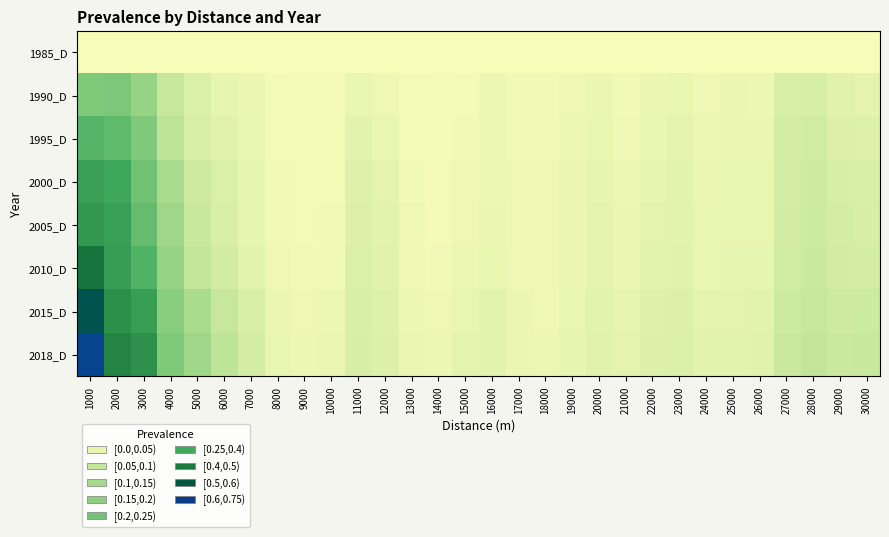

Reading left to right, list all the values displayed in this chart.

1985_D: 1000=0.0	2000=0.0	3000=0.0	4000=0.0	5000=0.0	6000=0.0	7000=0.0	8000=0.0	9000=0.0	10000=0.0	11000=0.0	12000=0.0	13000=0.0	14000=0.0	15000=0.0	16000=0.0	17000=0.0	18000=0.0	19000=0.0	20000=0.0	21000=0.0	22000=0.0	23000=0.0	24000=0.0	25000=0.0	26000=0.0	27000=0.0	28000=0.0	29000=0.0	30000=0.0
1990_D: 1000=0.2	2000=0.2	3000=0.1	4000=0.1	5000=0.0	6000=0.0	7000=0.0	8000=0.0	9000=0.0	10000=0.0	11000=0.0	12000=0.0	13000=0.0	14000=0.0	15000=0.0	16000=0.0	17000=0.0	18000=0.0	19000=0.0	20000=0.0	21000=0.0	22000=0.0	23000=0.0	24000=0.0	25000=0.0	26000=0.0	27000=0.0	28000=0.0	29000=0.0	30000=0.0
1995_D: 1000=0.2	2000=0.2	3000=0.2	4000=0.1	5000=0.0	6000=0.0	7000=0.0	8000=0.0	9000=0.0	10000=0.0	11000=0.0	12000=0.0	13000=0.0	14000=0.0	15000=0.0	16000=0.0	17000=0.0	18000=0.0	19000=0.0	20000=0.0	21000=0.0	22000=0.0	23000=0.0	24000=0.0	25000=0.0	26000=0.0	27000=0.0	28000=0.0	29000=0.0	30000=0.0
2000_D: 1000=0.3	2000=0.3	3000=0.2	4000=0.1	5000=0.0	6000=0.0	7000=0.0	8000=0.0	9000=0.0	10000=0.0	11000=0.0	12000=0.0	13000=0.0	14000=0.0	15000=0.0	16000=0.0	17000=0.0	18000=0.0	19000=0.0	20000=0.0	21000=0.0	22000=0.0	23000=0.0	24000=0.0	25000=0.0	26000=0.0	27000=0.0	28000=0.0	29000=0.0	30000=0.0
2005_D: 1000=0.3	2000=0.3	3000=0.2	4000=0.1	5000=0.1	6000=0.0	7000=0.0	8000=0.0	9000=0.0	10000=0.0	11000=0.0	12000=0.0	13000=0.0	14000=0.0	15000=0.0	16000=0.0	17000=0.0	18000=0.0	19000=0.0	20000=0.0	21000=0.0	22000=0.0	23000=0.0	24000=0.0	25000=0.0	26000=0.0	27000=0.0	28000=0.0	29000=0.0	30000=0.0
2010_D: 1000=0.4	2000=0.3	3000=0.2	4000=0.1	5000=0.1	6000=0.0	7000=0.0	8000=0.0	9000=0.0	10000=0.0	11000=0.0	12000=0.0	13000=0.0	14000=0.0	15000=0.0	16000=0.0	17000=0.0	18000=0.0	19000=0.0	20000=0.0	21000=0.0	22000=0.0	23000=0.0	24000=0.0	25000=0.0	26000=0.0	27000=0.0	28000=0.1	29000=0.0	30000=0.0
2015_D: 1000=0.5	2000=0.3	3000=0.3	4000=0.1	5000=0.1	6000=0.1	7000=0.0	8000=0.0	9000=0.0	10000=0.0	11000=0.0	12000=0.0	13000=0.0	14000=0.0	15000=0.0	16000=0.0	17000=0.0	18000=0.0	19000=0.0	20000=0.0	21000=0.0	22000=0.0	23000=0.0	24000=0.0	25000=0.0	26000=0.0	27000=0.0	28000=0.1	29000=0.0	30000=0.0
2018_D: 1000=0.5	2000=0.3	3000=0.3	4000=0.2	5000=0.1	6000=0.1	7000=0.0	8000=0.0	9000=0.0	10000=0.0	11000=0.0	12000=0.0	13000=0.0	14000=0.0	15000=0.0	16000=0.0	17000=0.0	18000=0.0	19000=0.0	20000=0.0	21000=0.0	22000=0.0	23000=0.0	24000=0.0	25000=0.0	26000=0.0	27000=0.1	28000=0.1	29000=0.1	30000=0.1